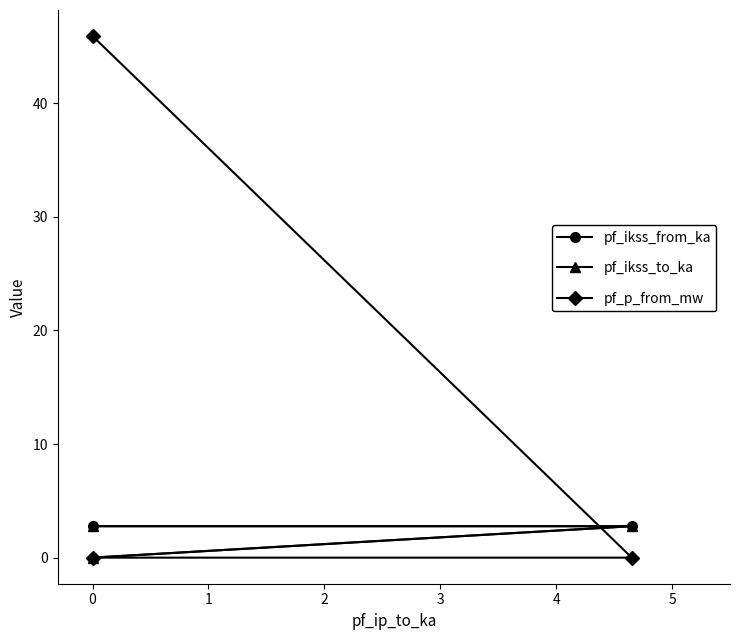

Where is pf_ikss_to_ka nearest to the value 1?

1